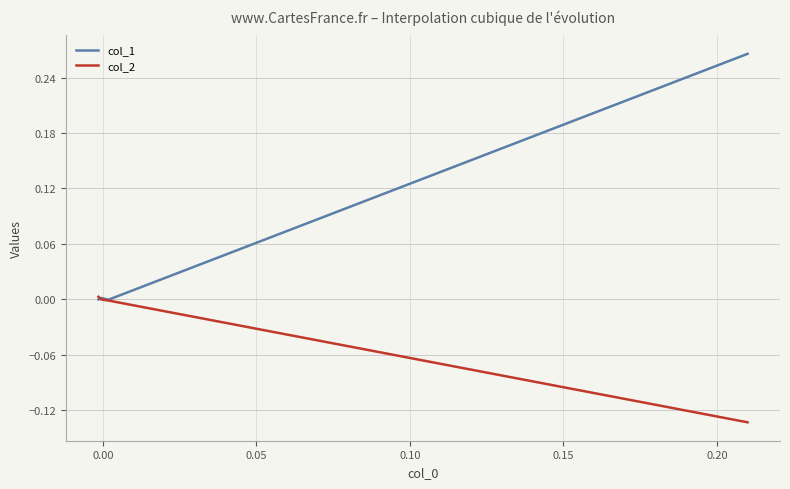

What is the label of the 3rd point from the left?

0.05